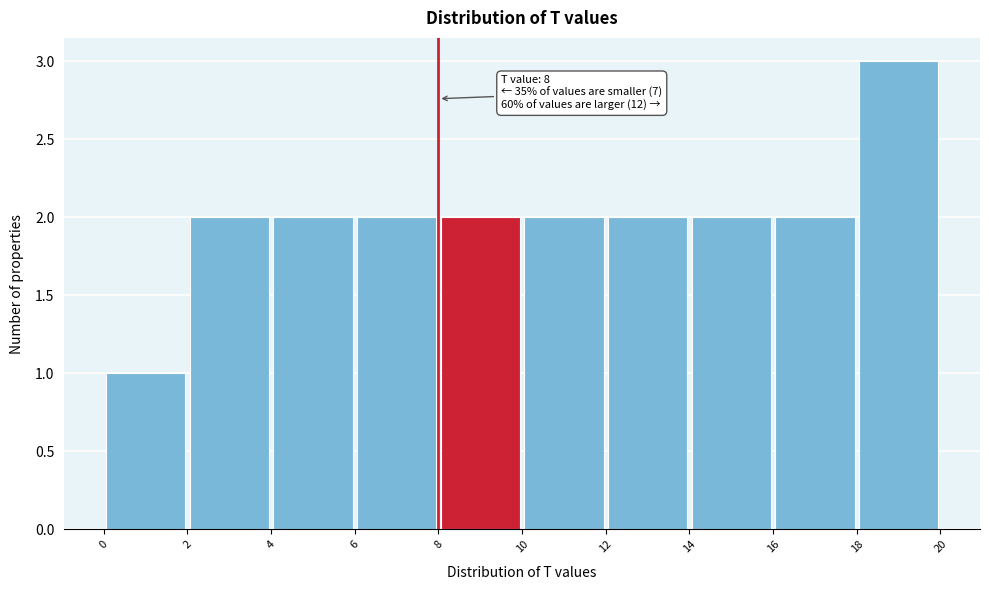

Over which range of the x-axis is the bar tallest?

18 to 20